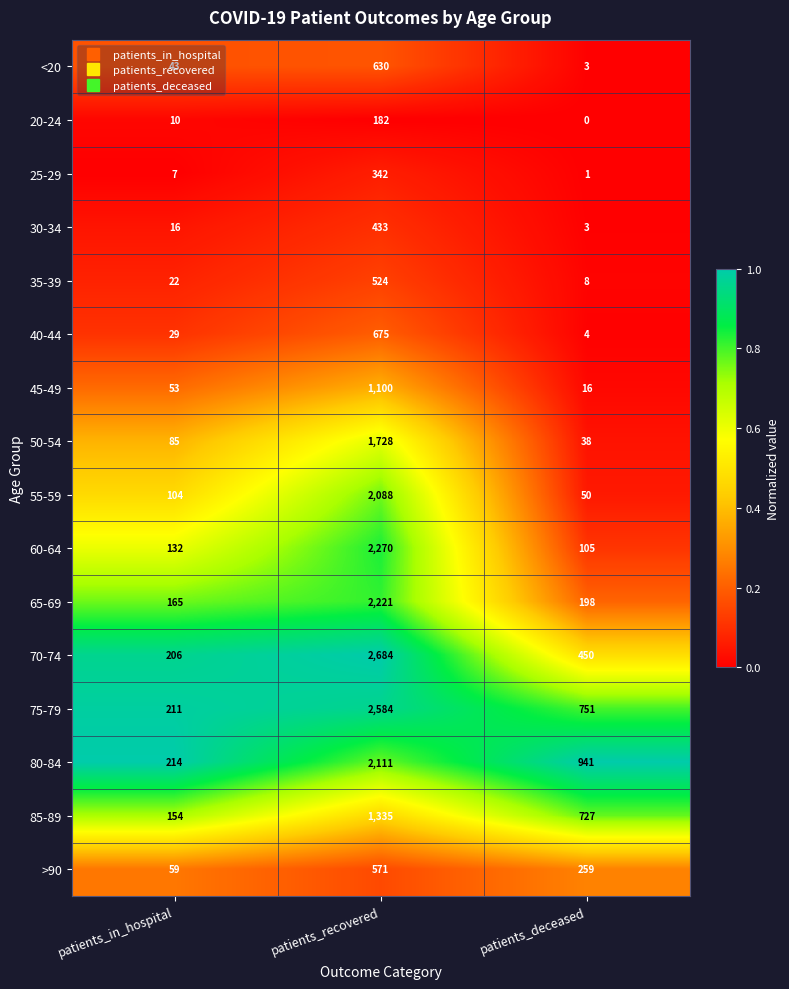

What is the average value of the 30-34 series?

151